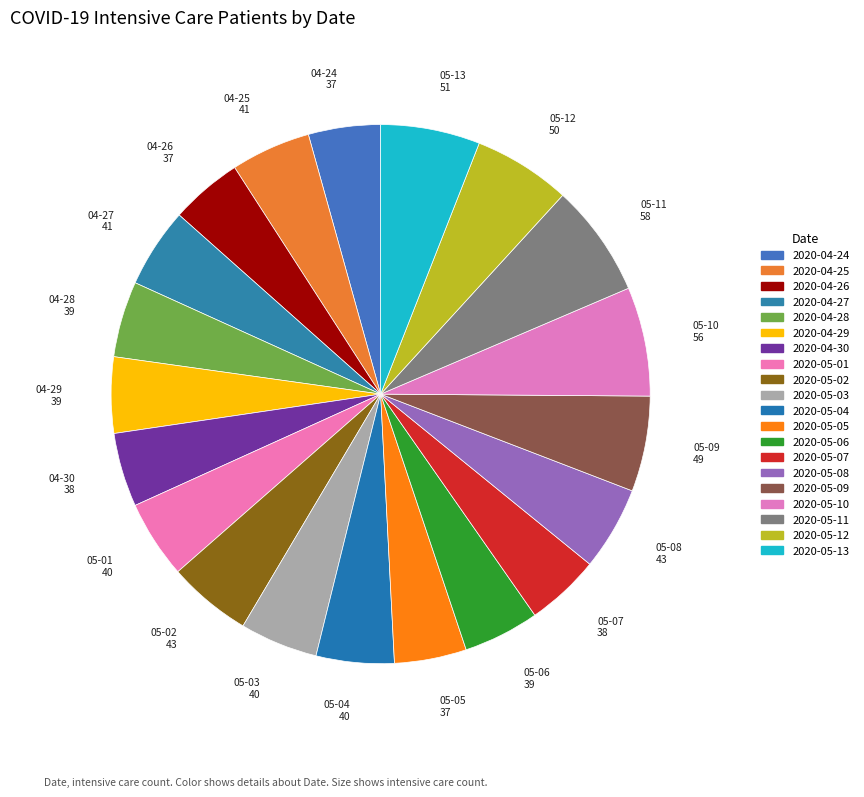

Count the number of slices in the pie.

20